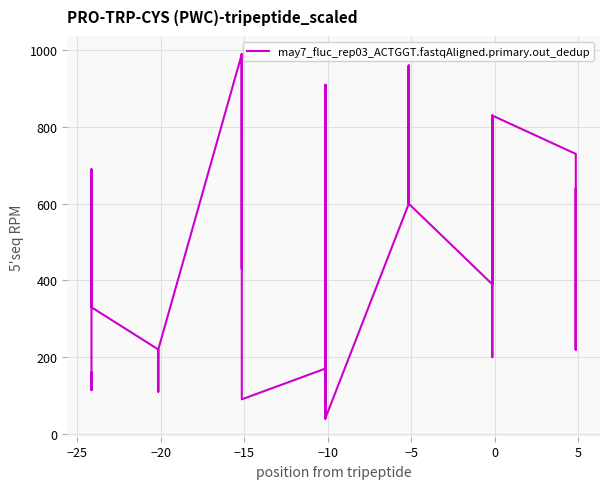

What is the difference between the maximum and minimum values?

950